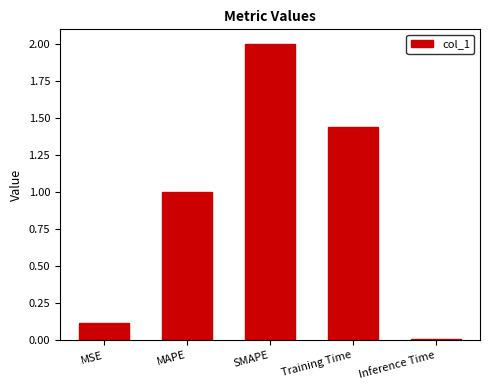

What is the sum of all values?

4.6